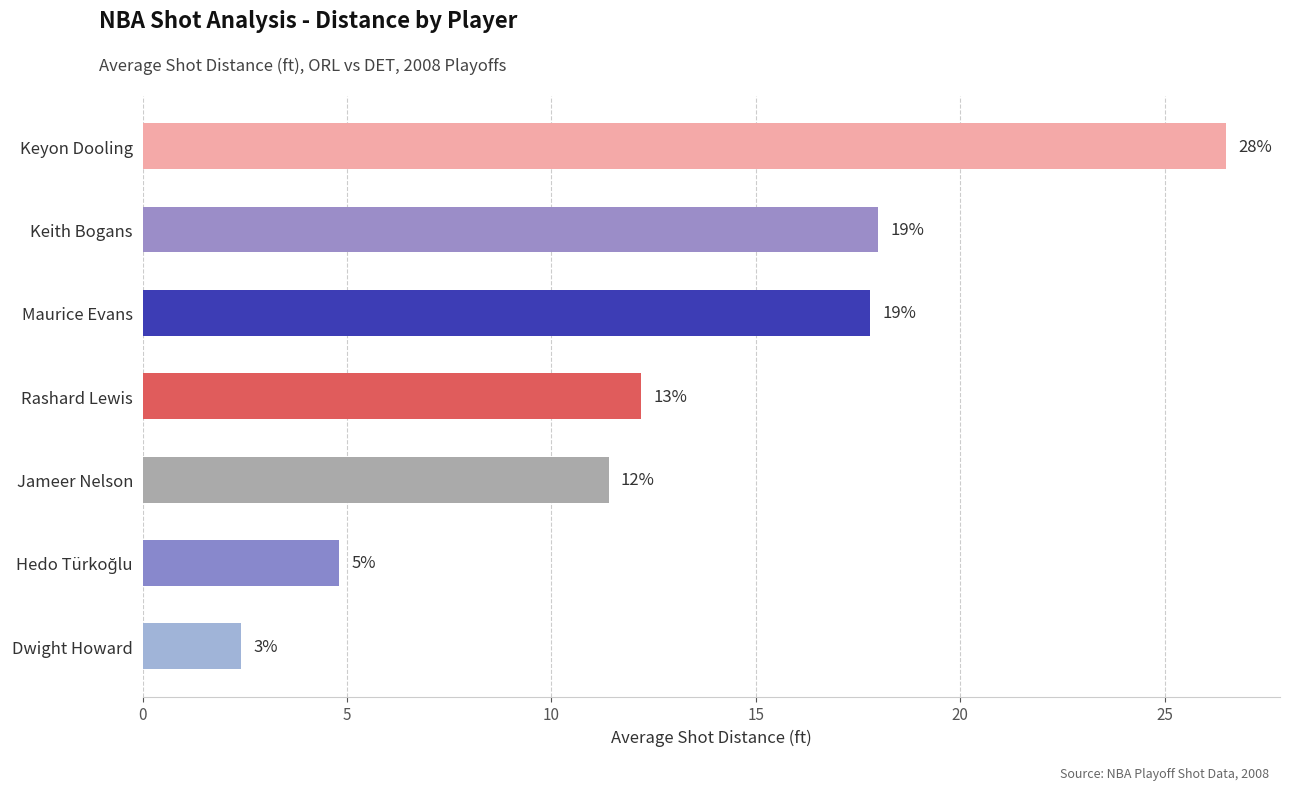

What is the sum of all values?

93.1